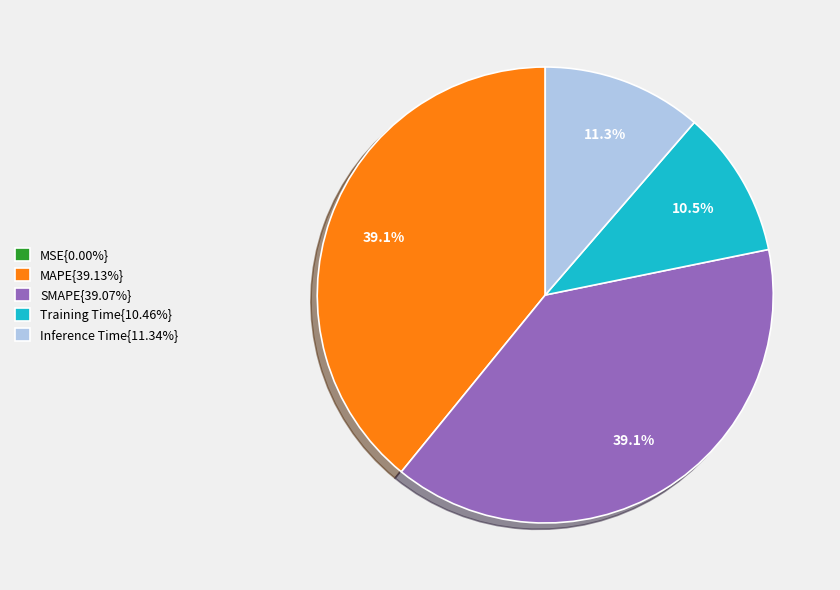

Is Training Time{10.46%} the majority of the pie?

No